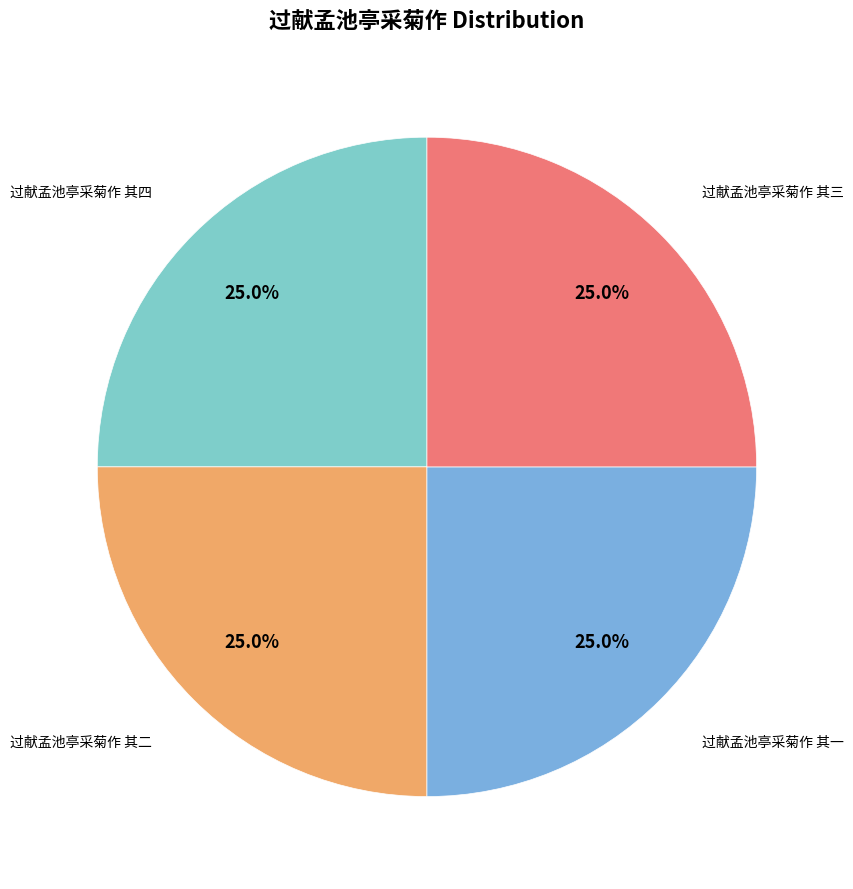

How many segments does this pie chart have?

4